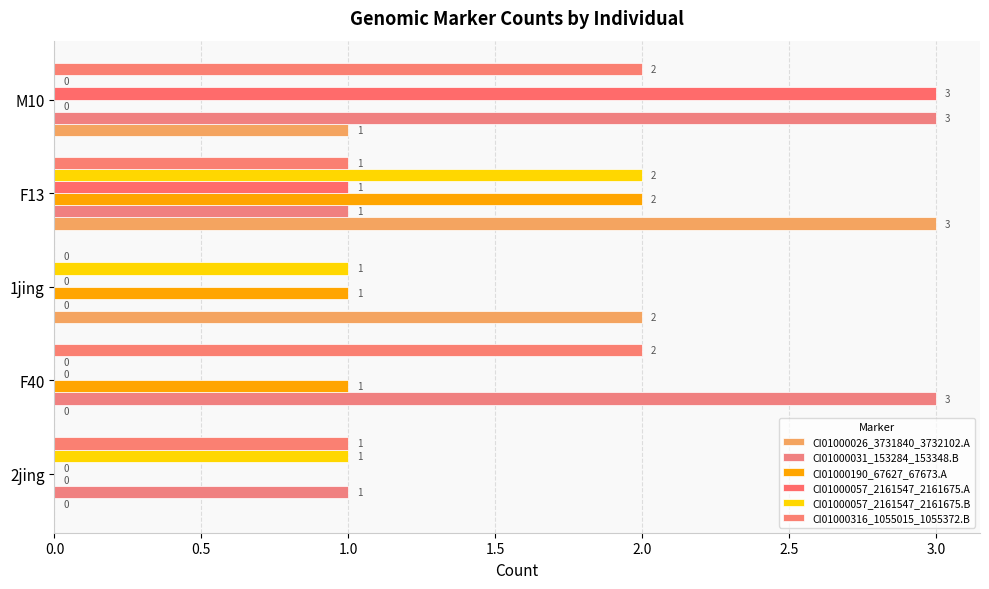

Count the number of categories in the chart.

5